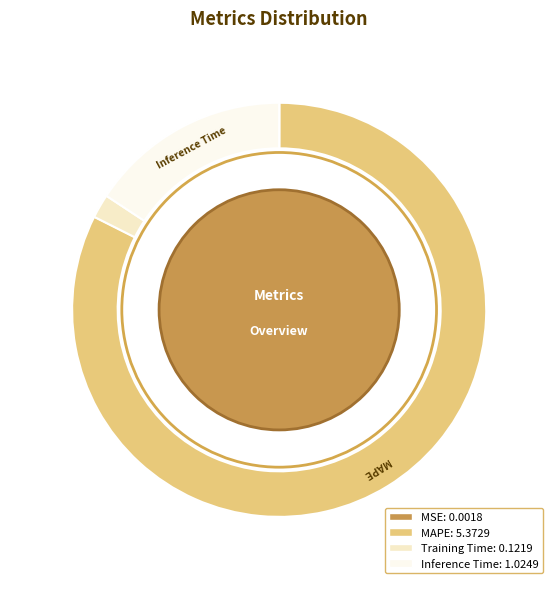

Does any single category account for the majority?

Yes